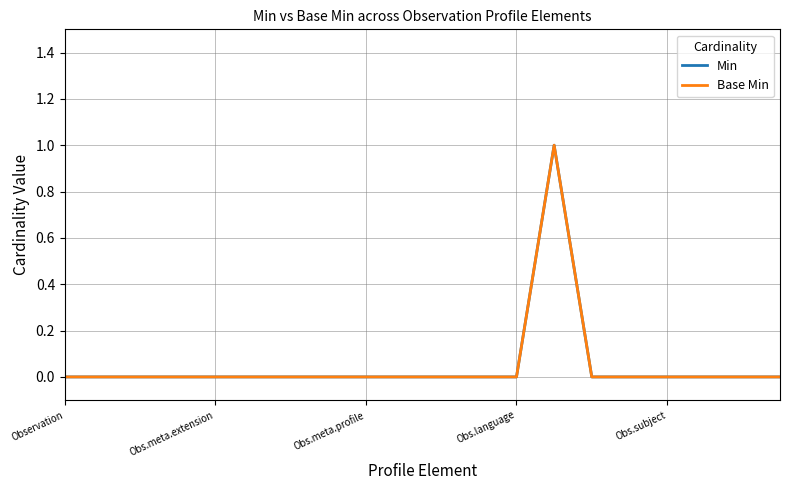

What is the sum of all Base Min values?

1